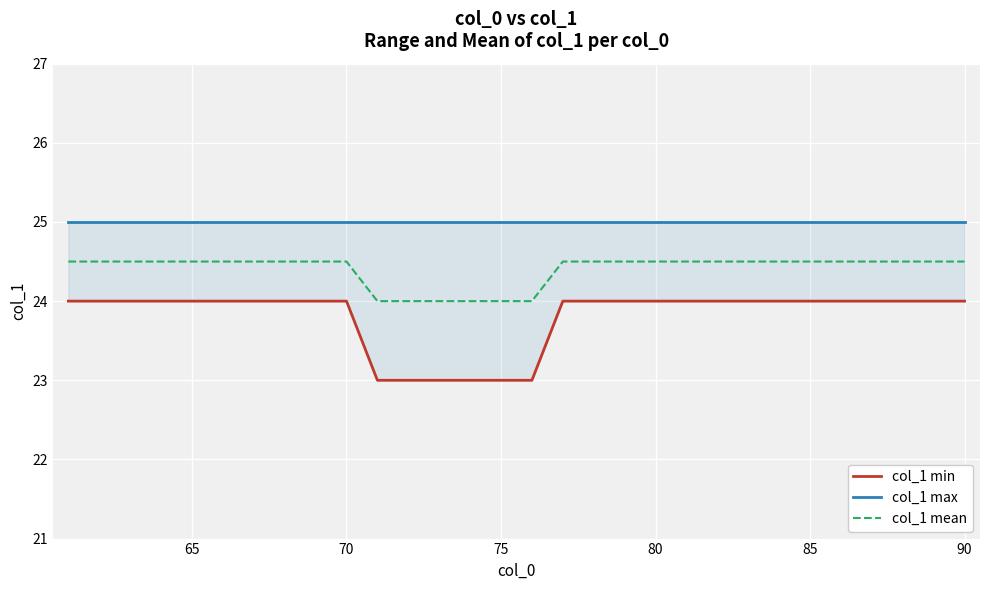

What are all the series names shown in the legend?

col_1 min, col_1 max, col_1 mean